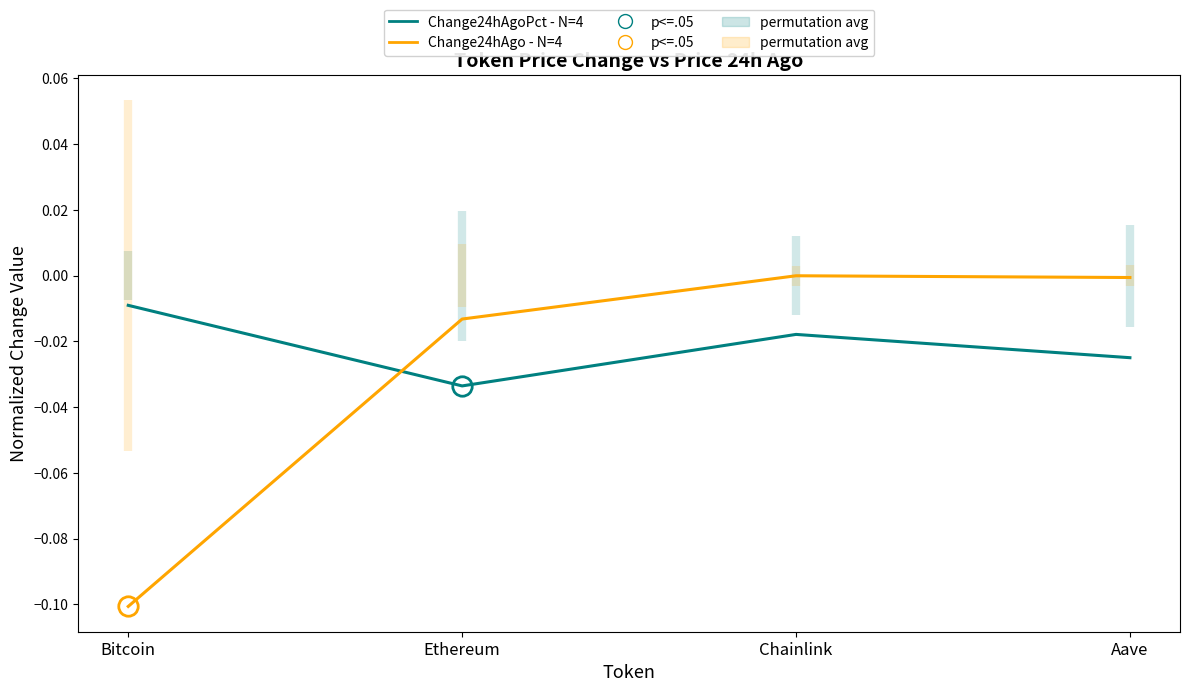

What is the label of the 3rd point from the right?

Ethereum